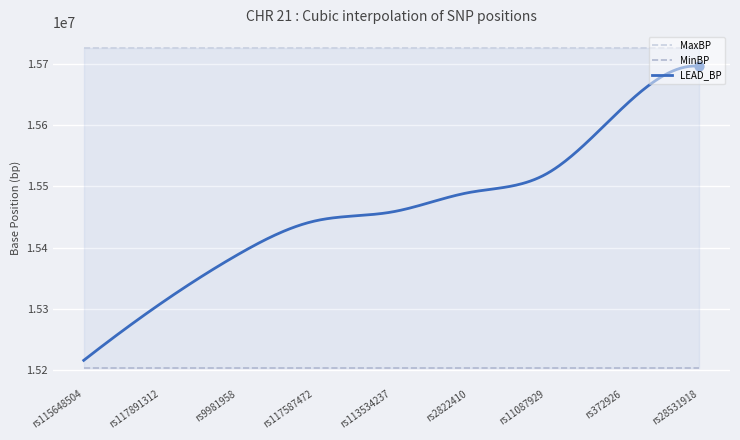

At which category is the sum across all series the highest?

rs28531918